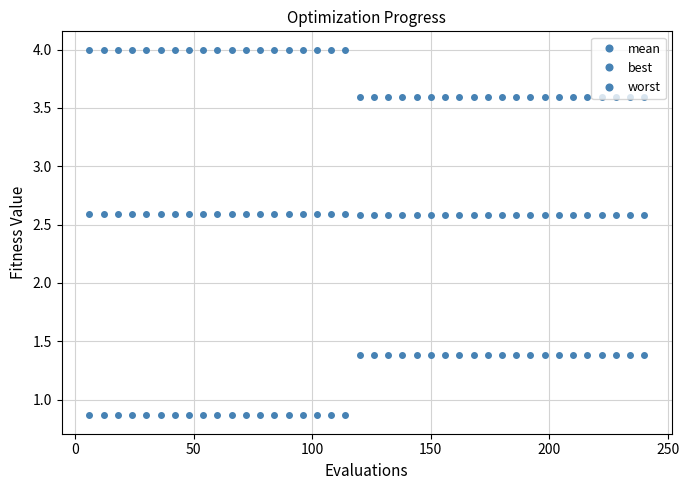

Which series has the largest range (max minus min)?

best